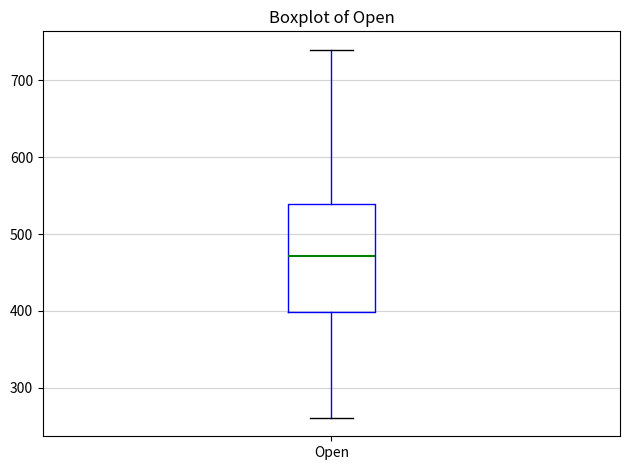

Transcribe this box plot: give where the median line is, the range the box spans, and where the two whiskers end, as read against the y-axis. The values are not printed on the chart, so give them approximately, as read against the axis.

median 470, box 400 to 540, whiskers 260 to 740